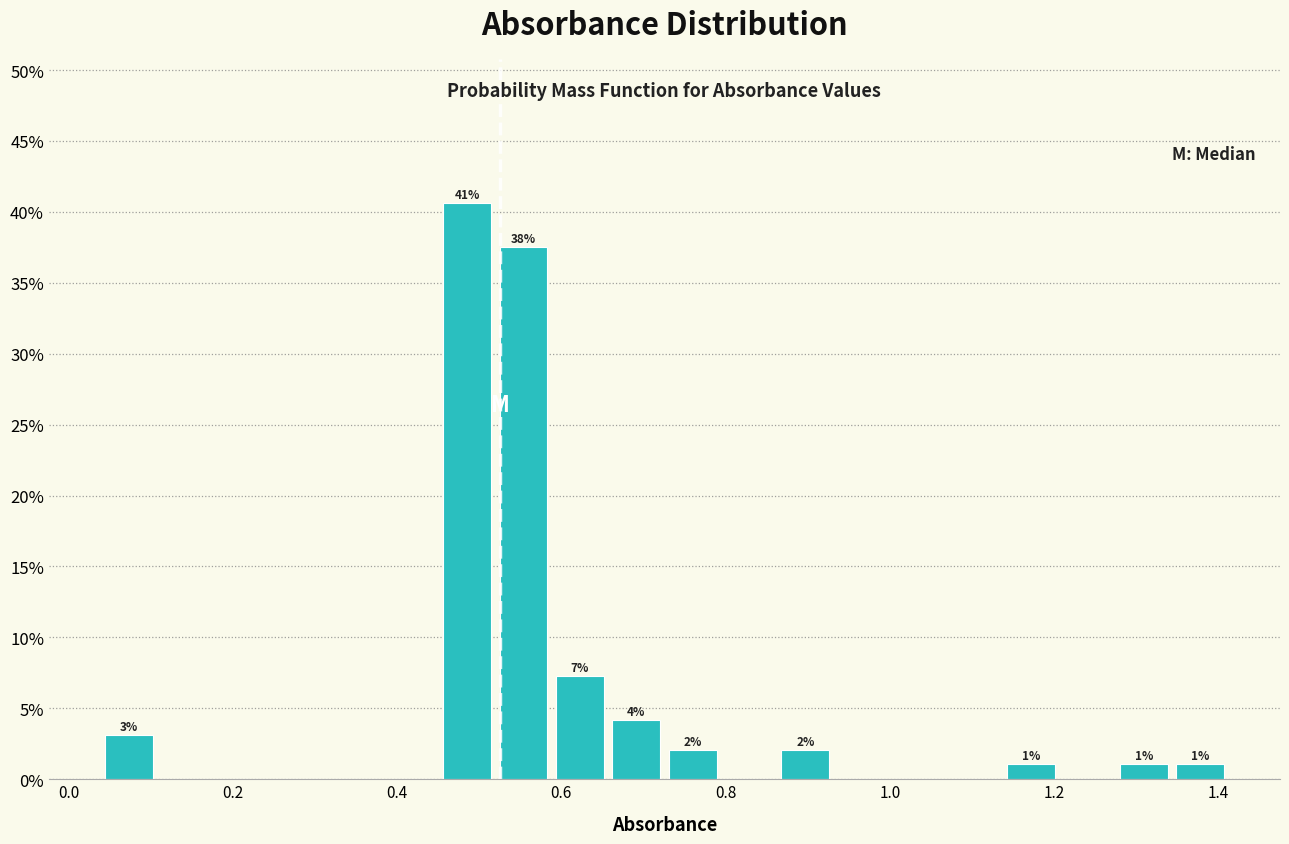

Read against the x-axis, roughly where is the centre of the tallest bar?

0.48